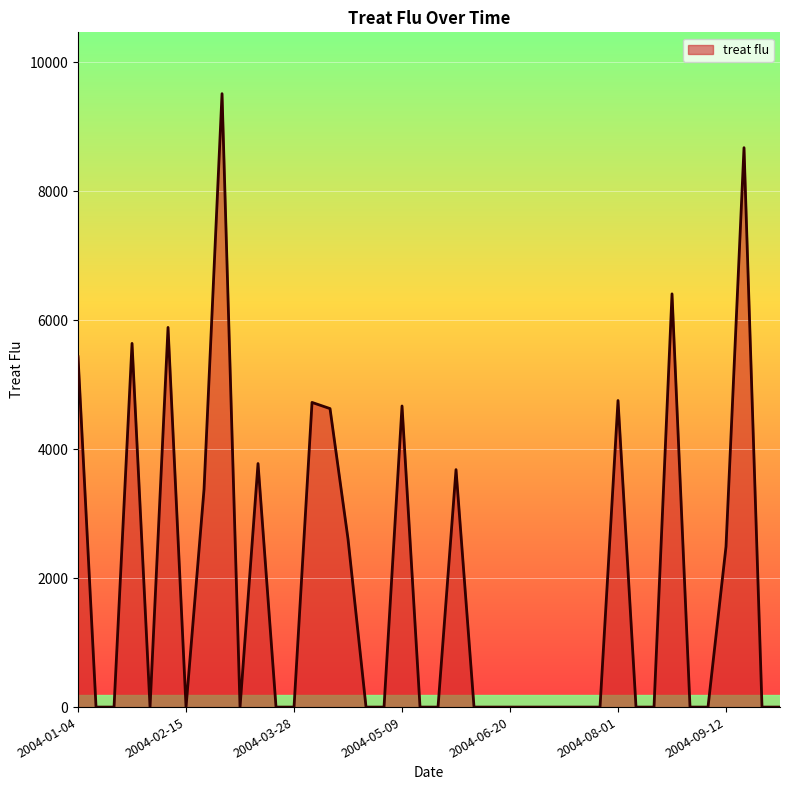

What is the greatest value displayed?

9511.2